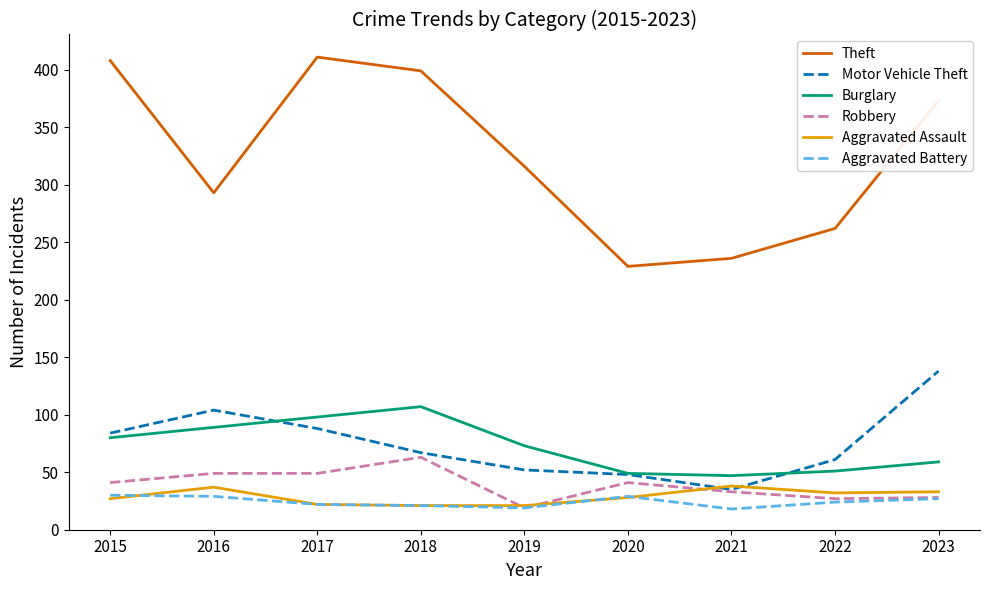

Rank the series by their maximum value, from highest to lowest.

Theft, Motor Vehicle Theft, Burglary, Robbery, Aggravated Assault, Aggravated Battery